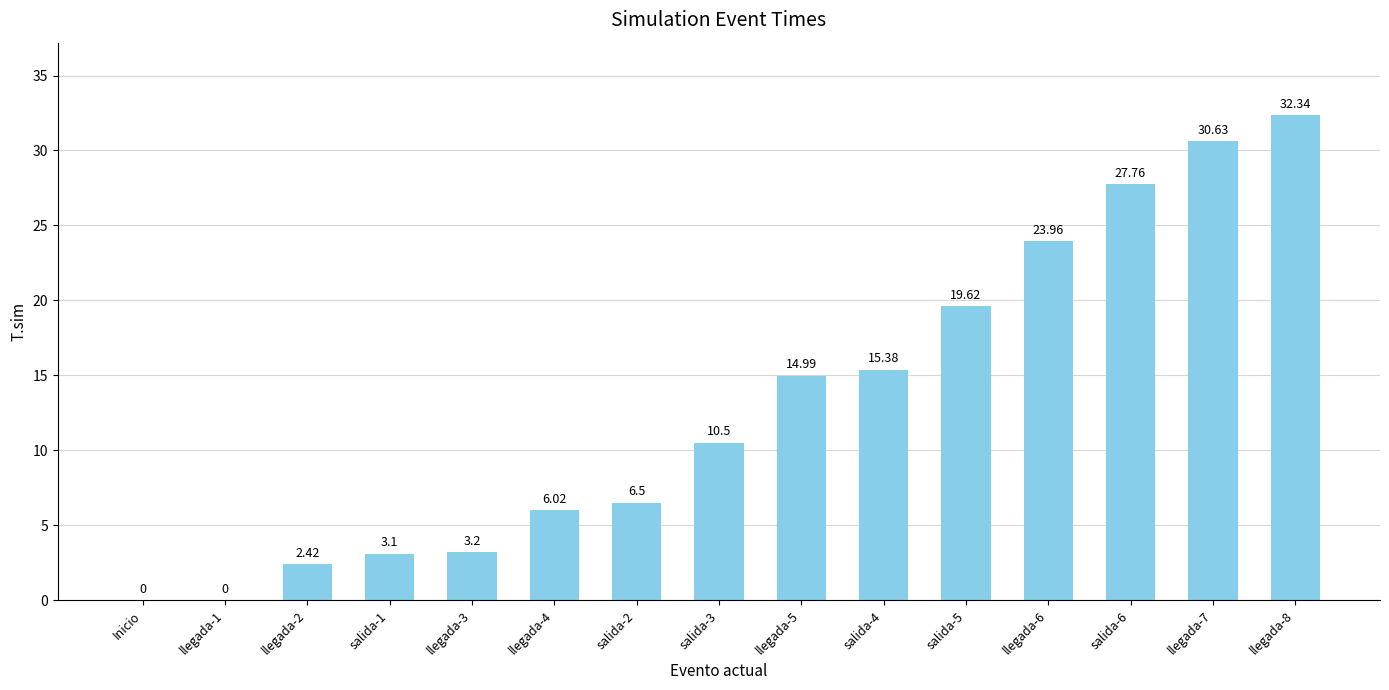

The chart shows a value of 3.1 at salida-1. True or false?

True